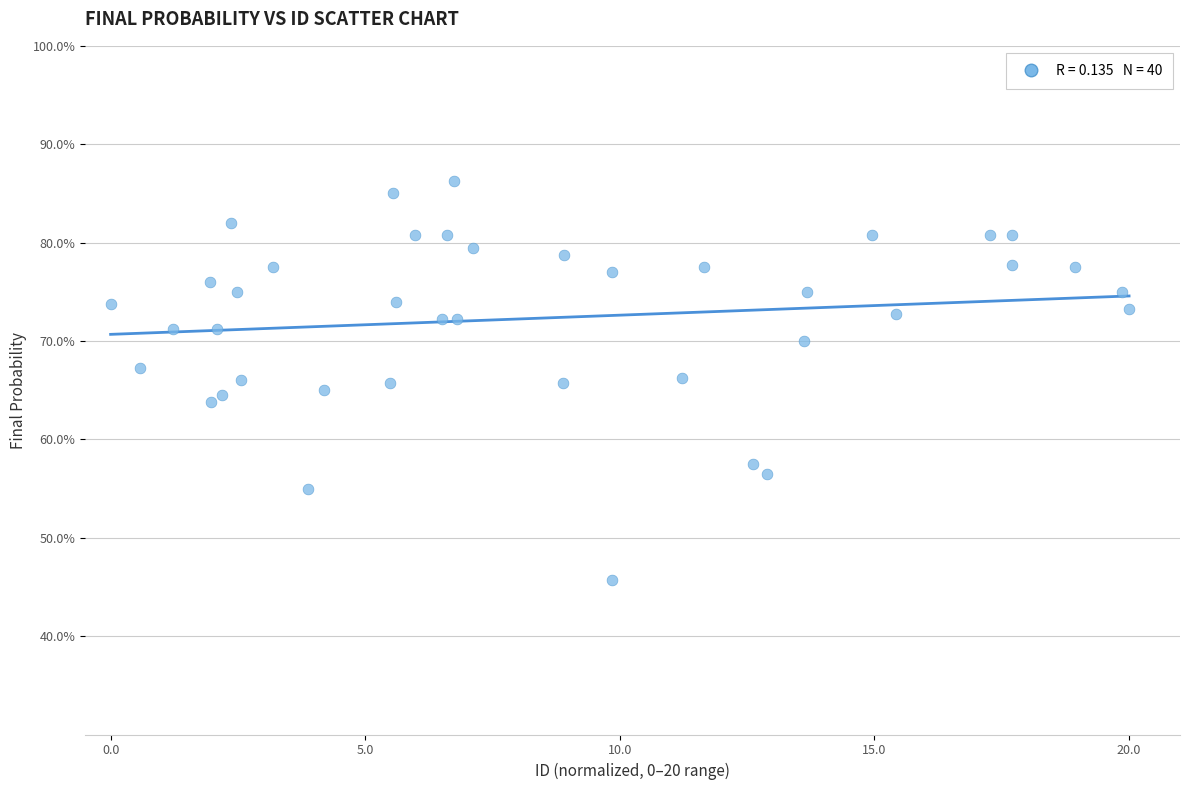

What is the range of Y values (max minus min)?

40.5